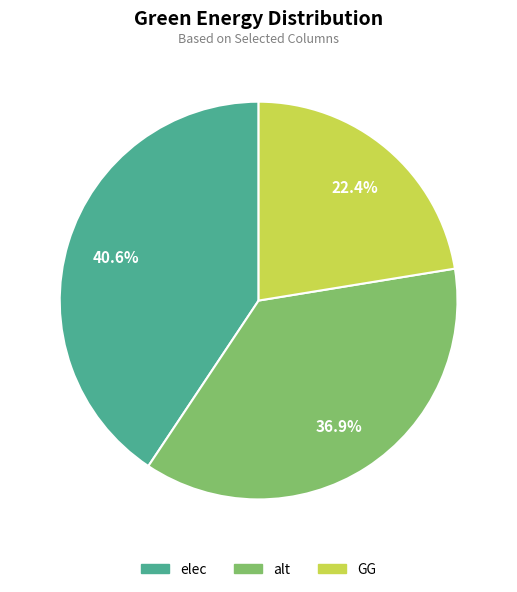

Is it true that GG is 22% of the pie?

True